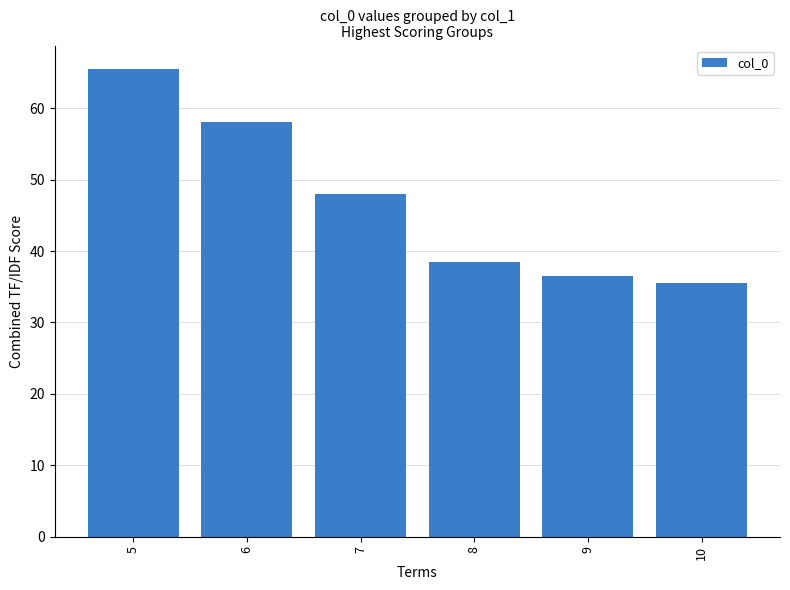

What is the approximate value at 8?

38.5